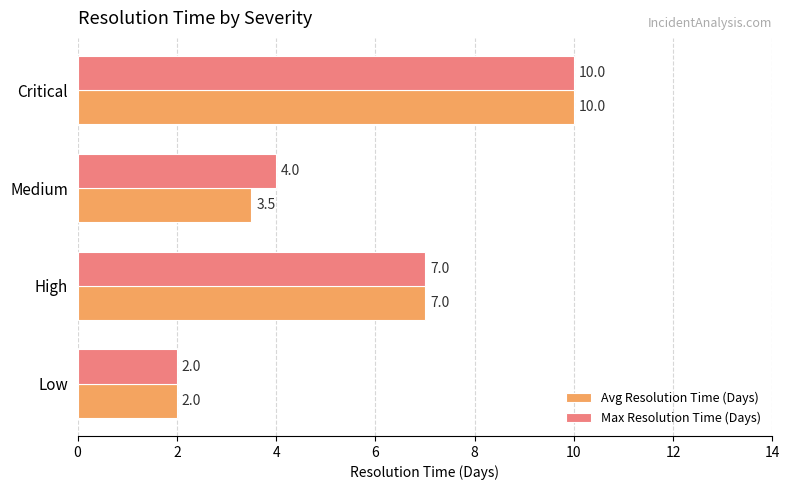

What is the lowest value of the Avg Resolution Time (Days) series?

2.0